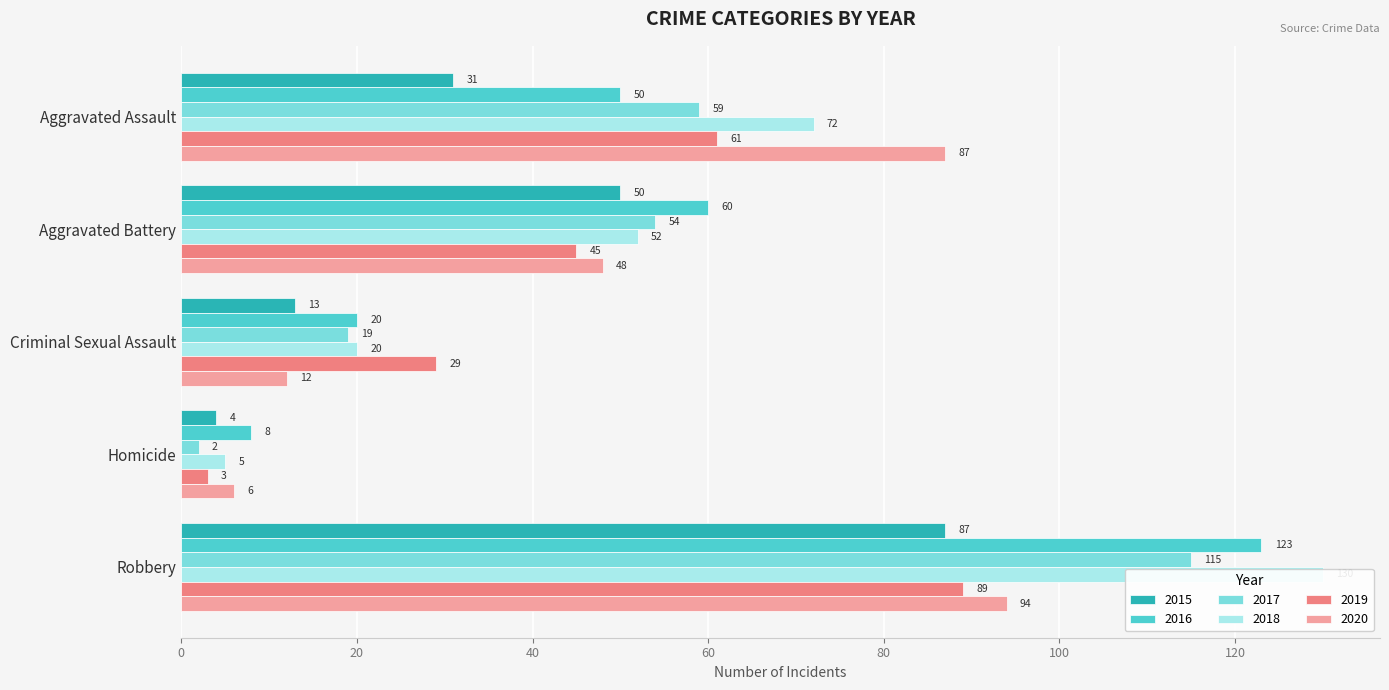

What is the sum of the 2020 values at Aggravated Battery and Homicide?

54